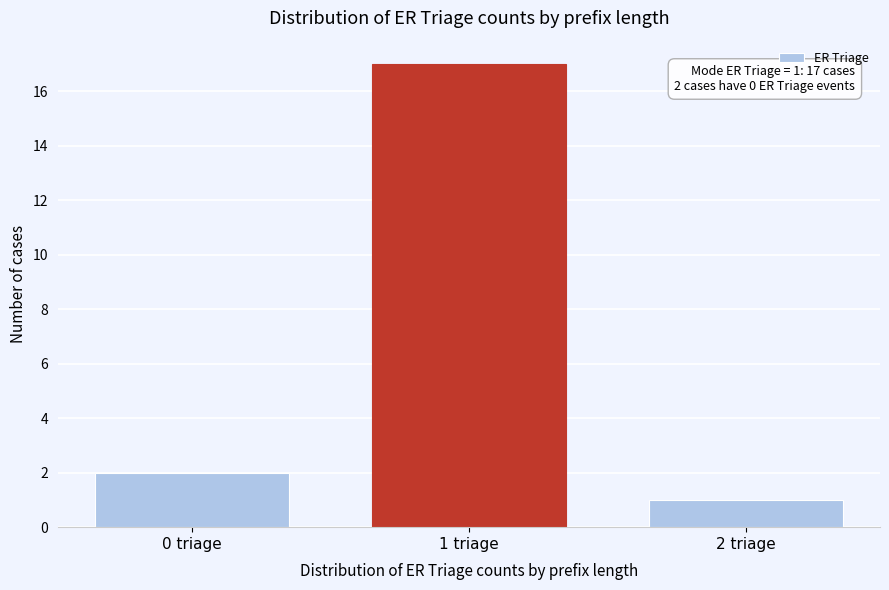

Reading left to right, list all the values displayed in this chart.

0 triage=2	1 triage=17	2 triage=1